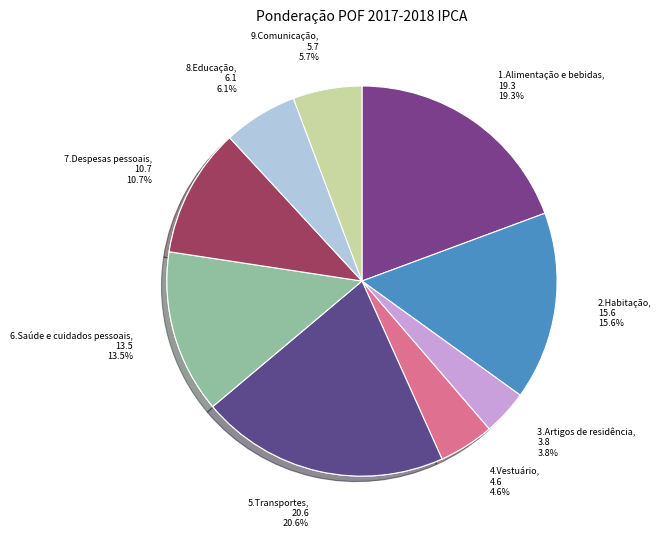

The 3.Artigos de residência slice represents 4% of the pie. True or false?

True